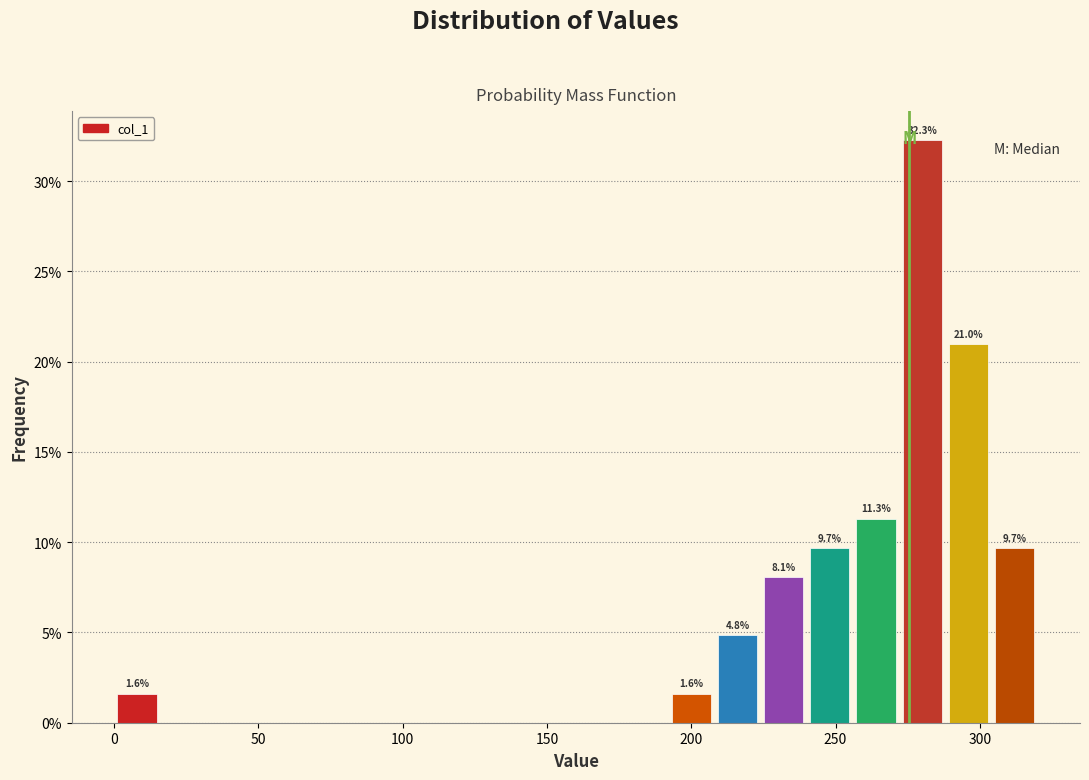

Read against the x-axis, roughly where is the centre of the tallest bar?

280